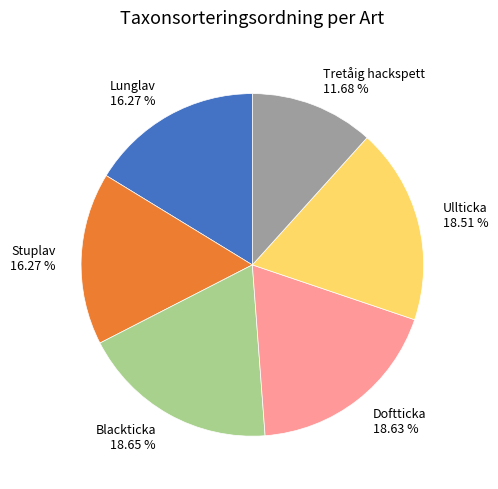

Which category has the smallest portion of the pie?

Tretåig hackspett